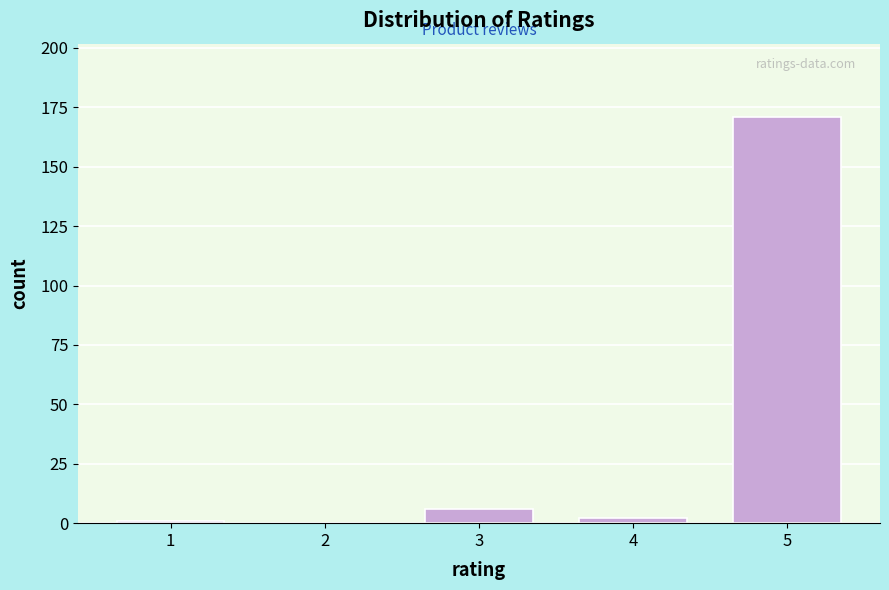

What is the sum of all values?

180